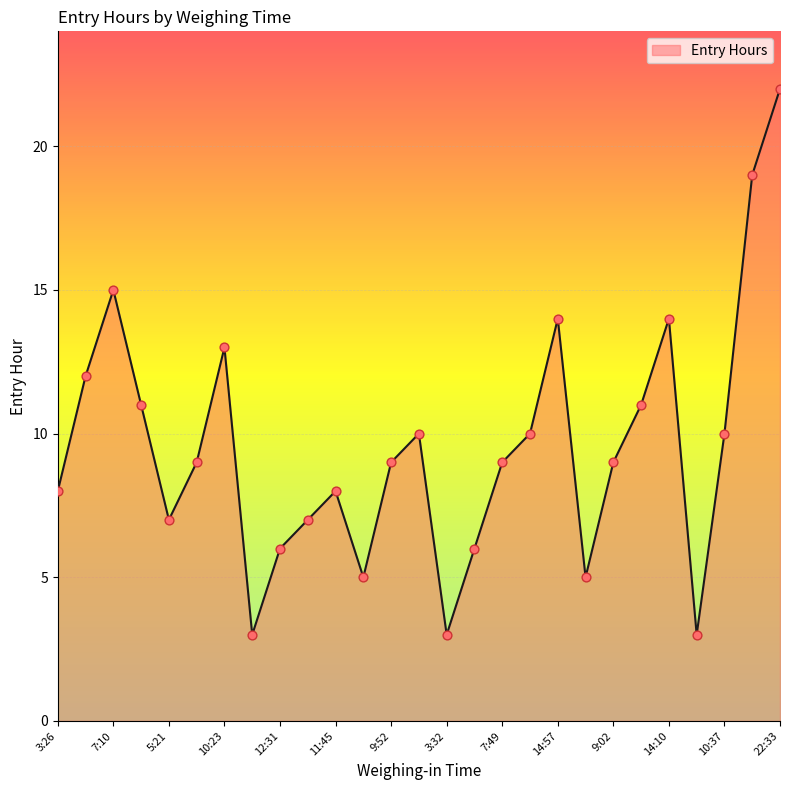

What is the minimum value shown in the chart?

3